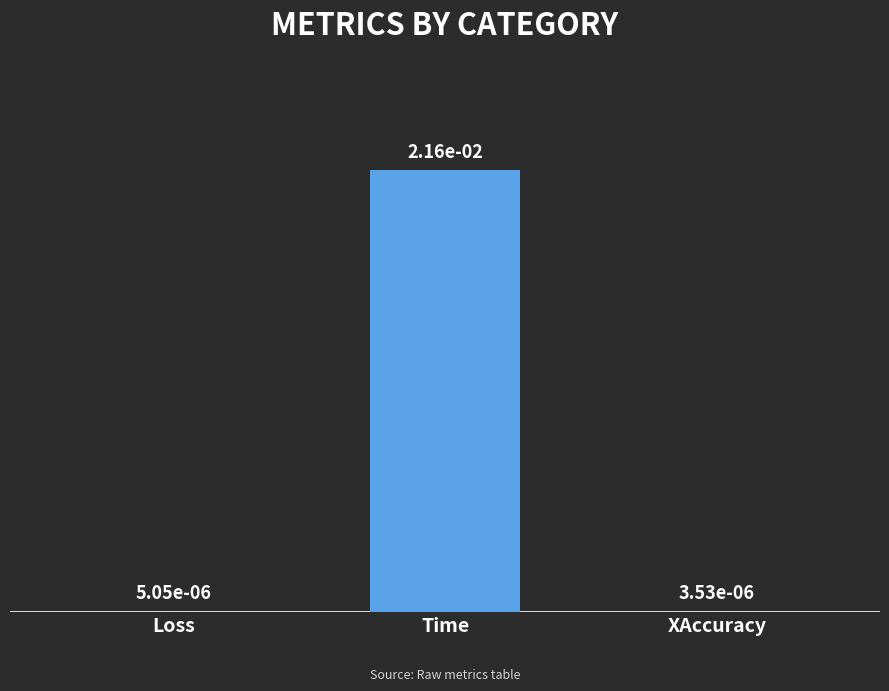

Which has a higher value, Loss or Time?

Time